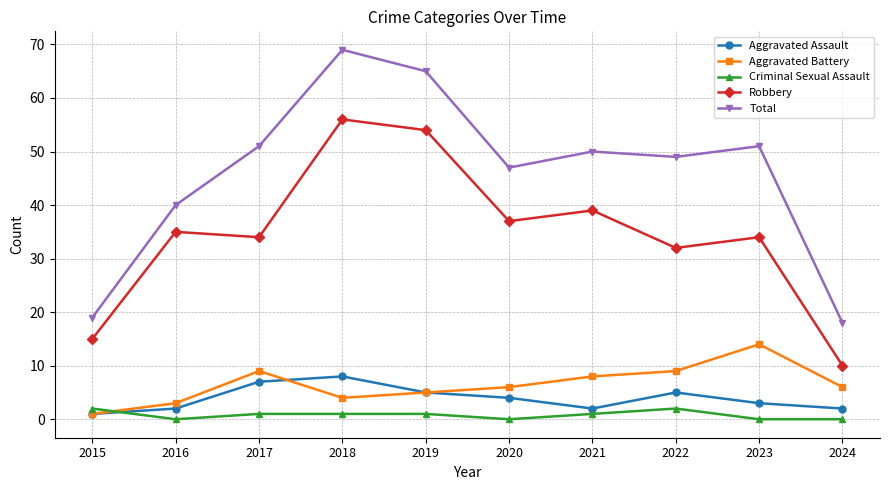

What is the sum of the Robbery values at 2019 and 2023?

88